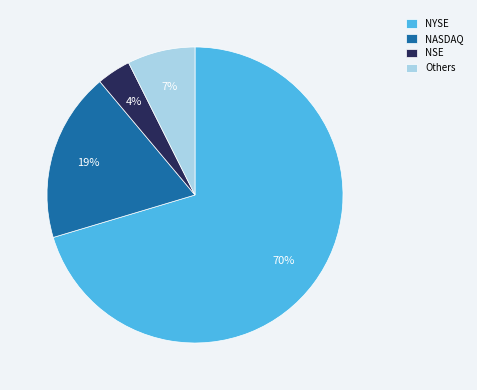

Which slice is the smallest?

NSE